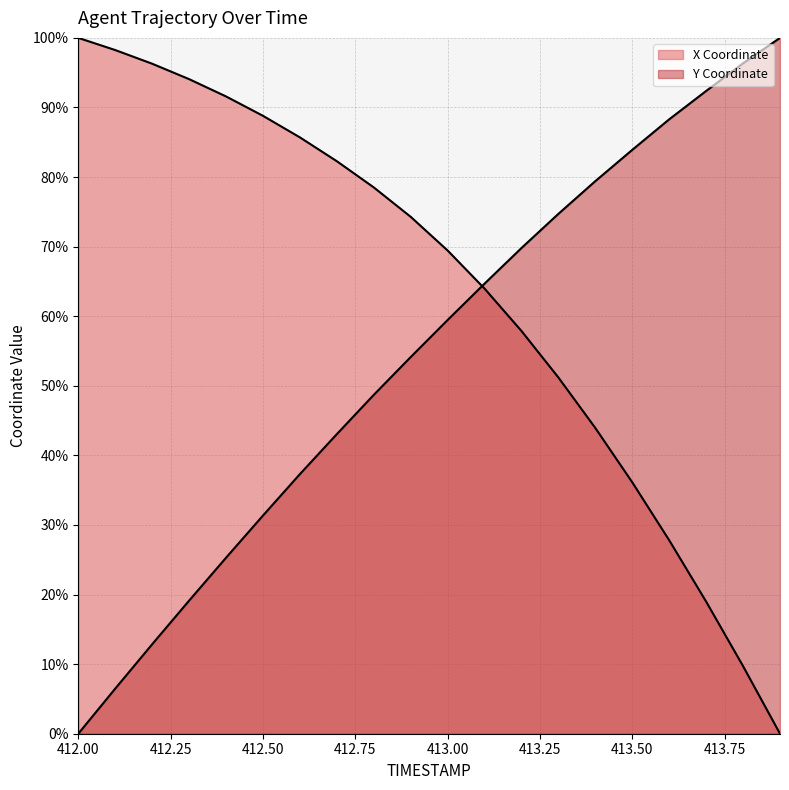

How many lines are shown in the chart?

2